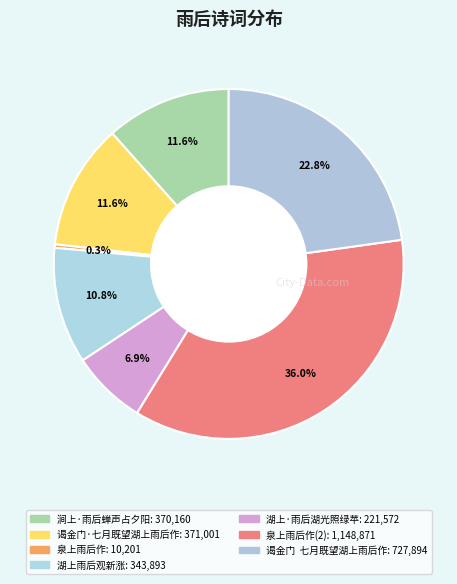

How many segments does this pie chart have?

7